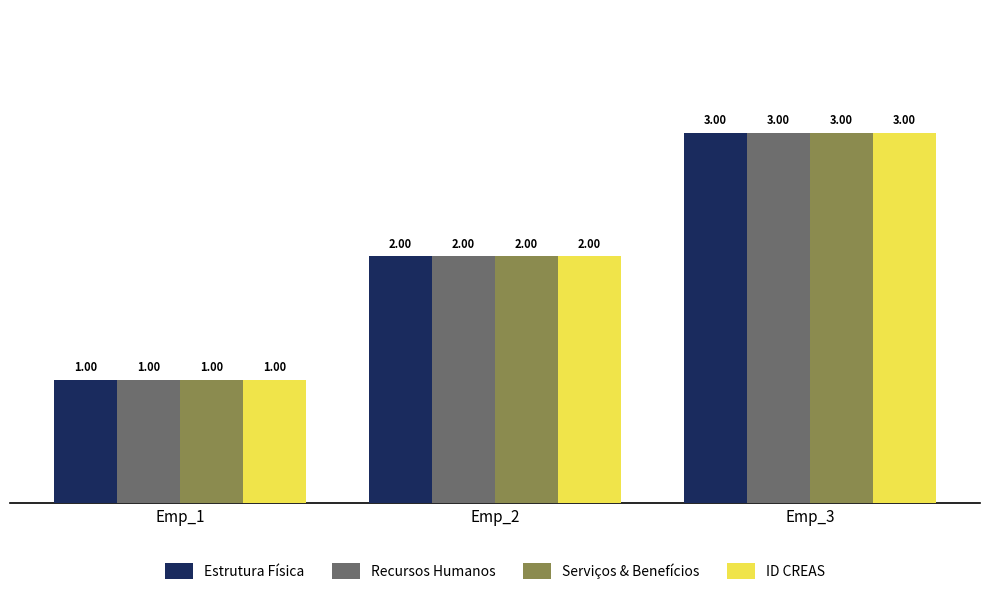

True or false: Estrutura Física has a value of 2 at Emp_2.

True